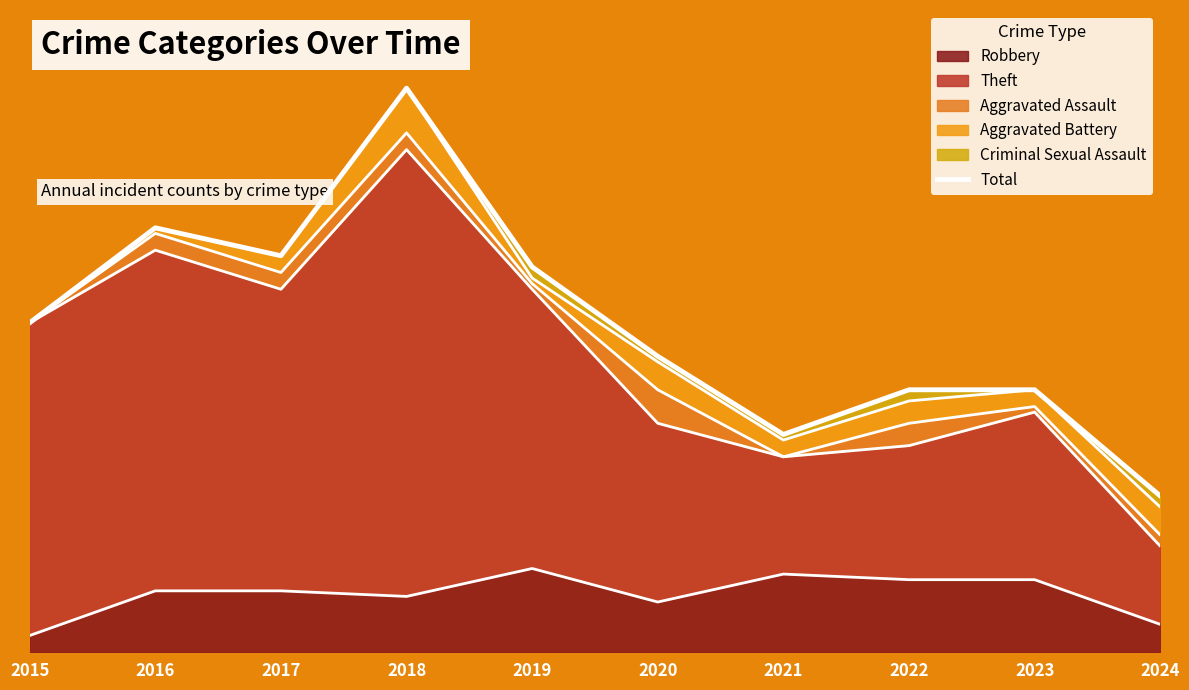

Does the chart have visible grid lines?

No